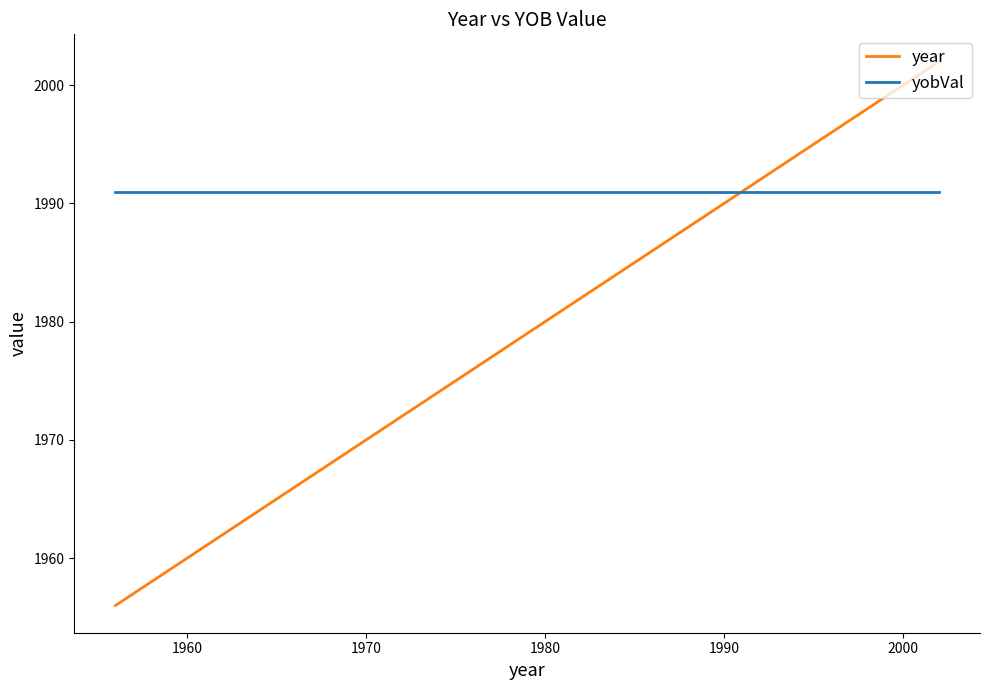

True or false: year has more than 1 interior local peaks.

False